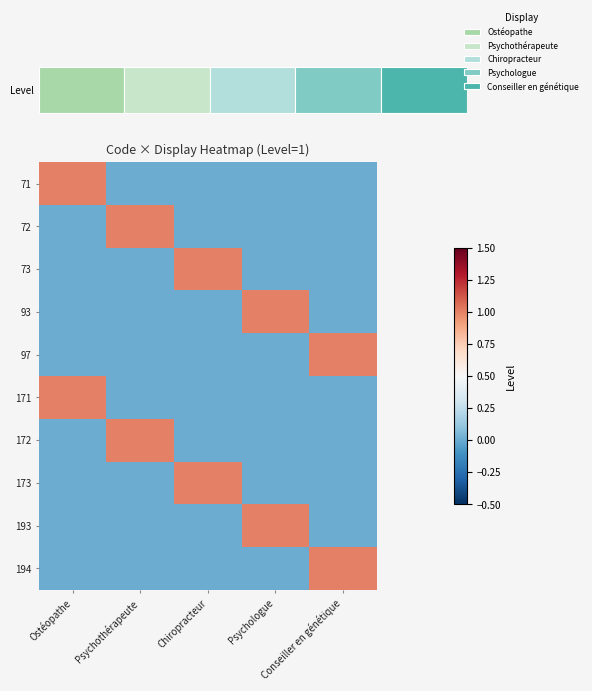

How many values in the 93 series exceed 0?

1